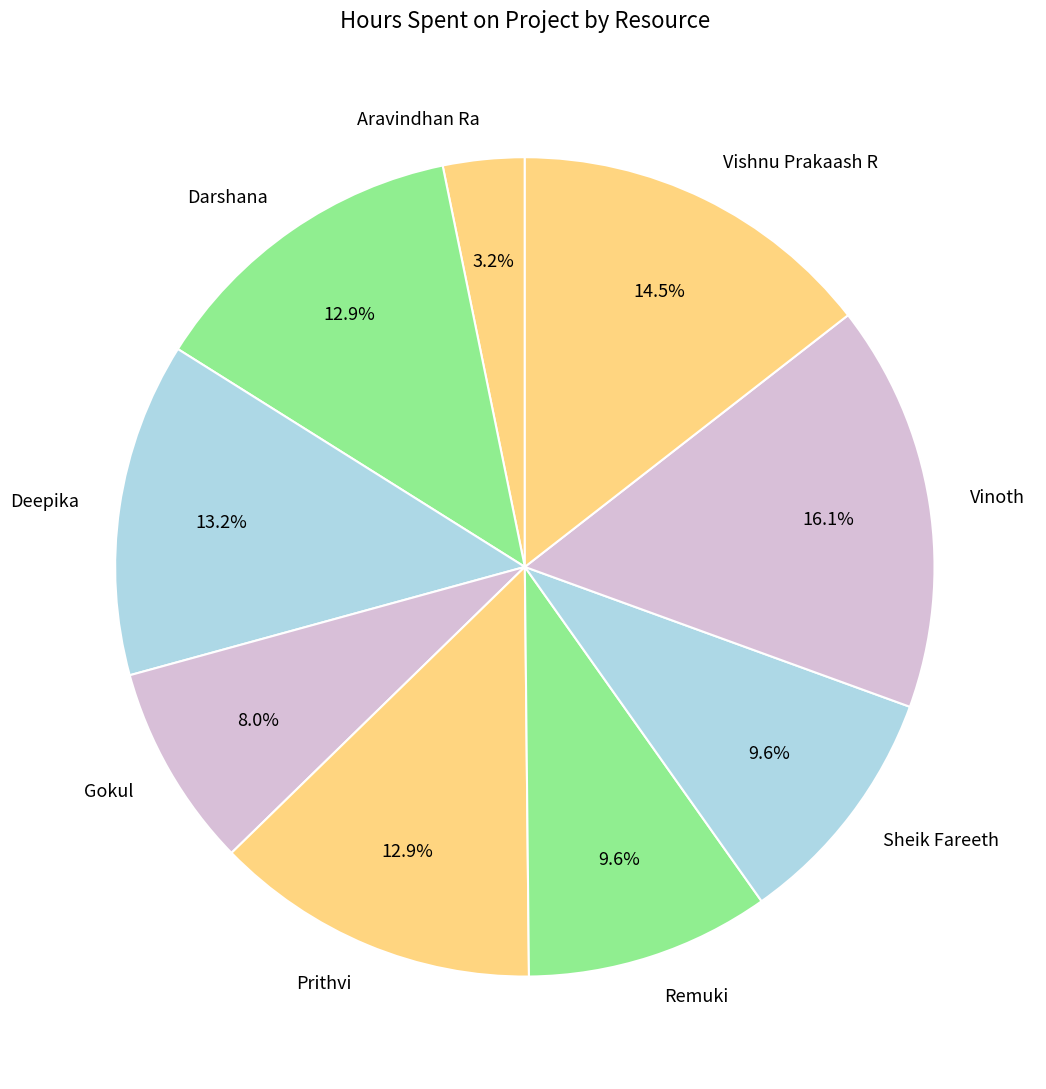

What is the total percentage of Deepika and Vinoth?

29.3%